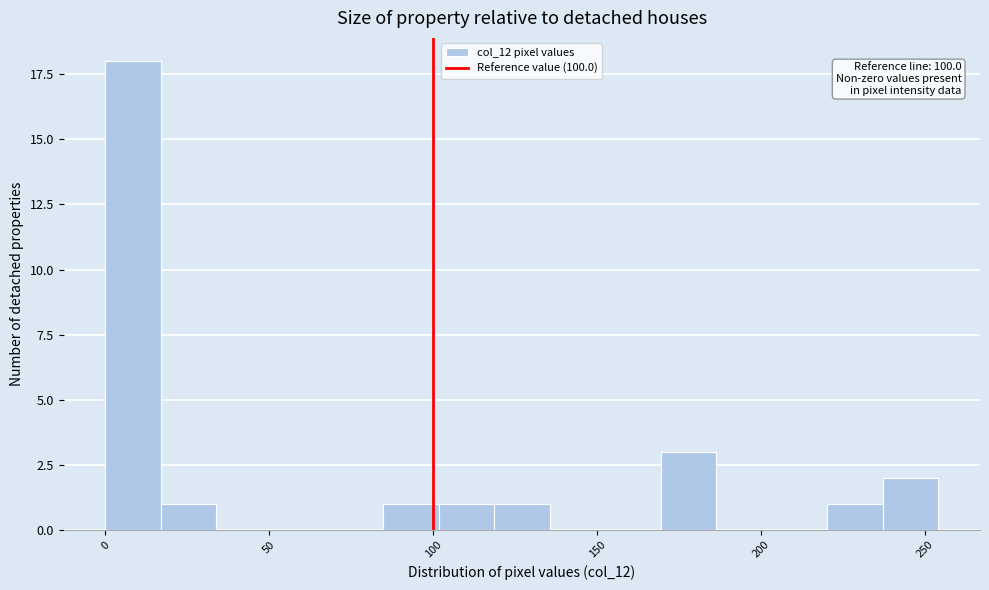

Read against the x-axis, roughly where is the centre of the tallest bar?

10